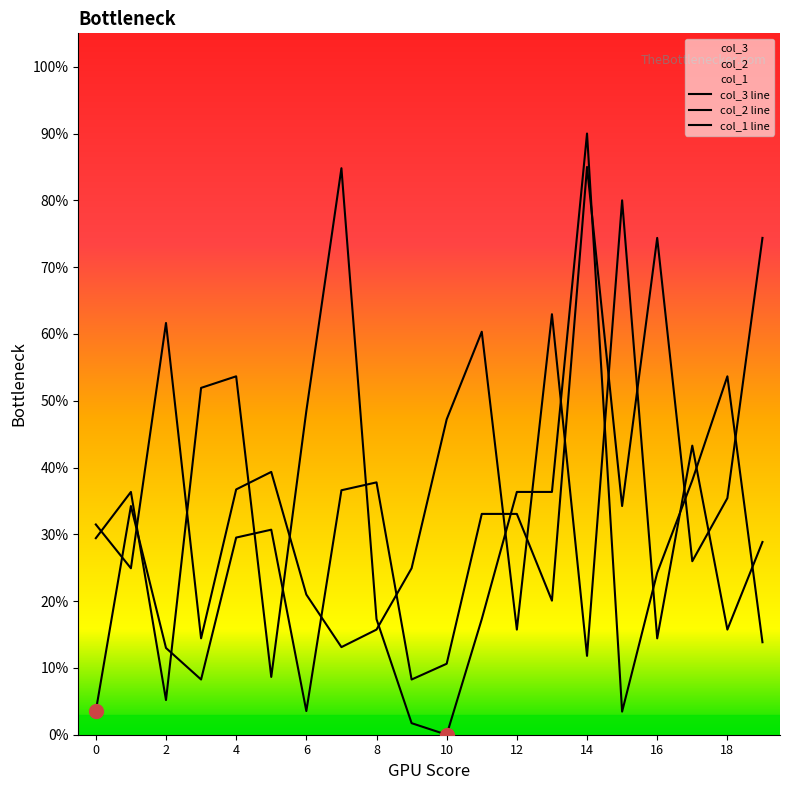

Rank the series by their average value, from highest to lowest.

col_3 line, col_1 line, col_2 line